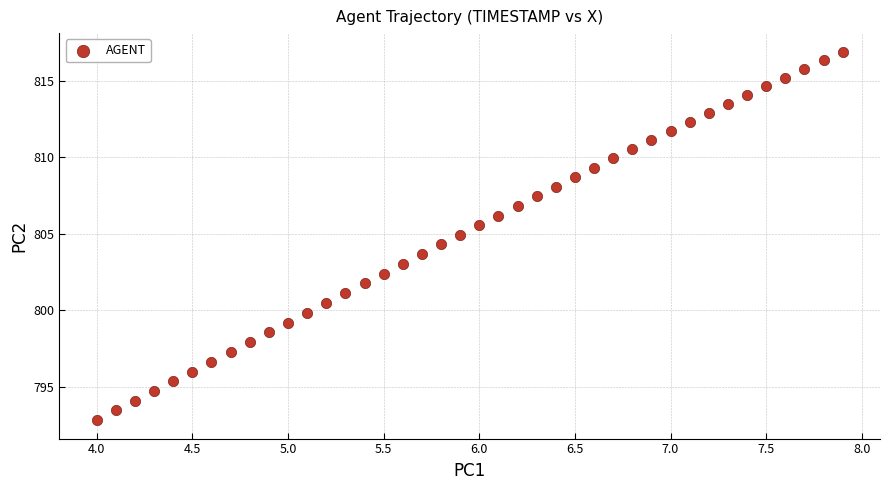

What is the range of Y values (max minus min)?

24.1